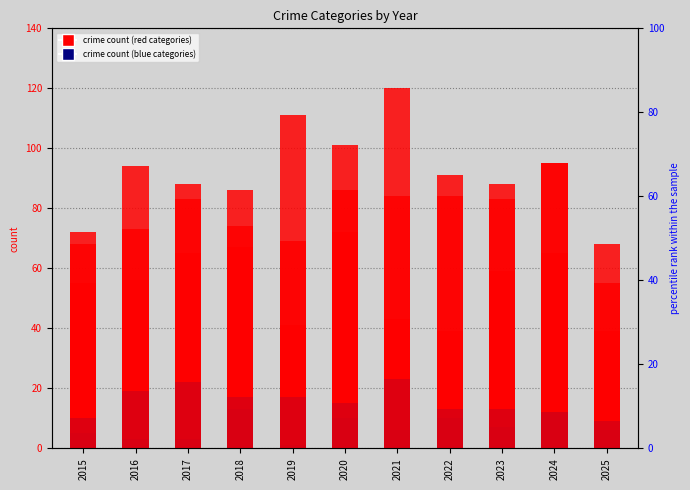

Where does the Robbery series first go above 65?

2015